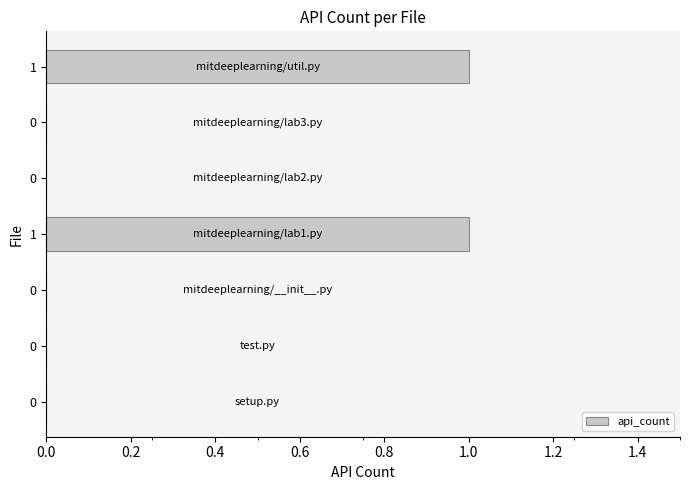

What is the sum of all values?

2